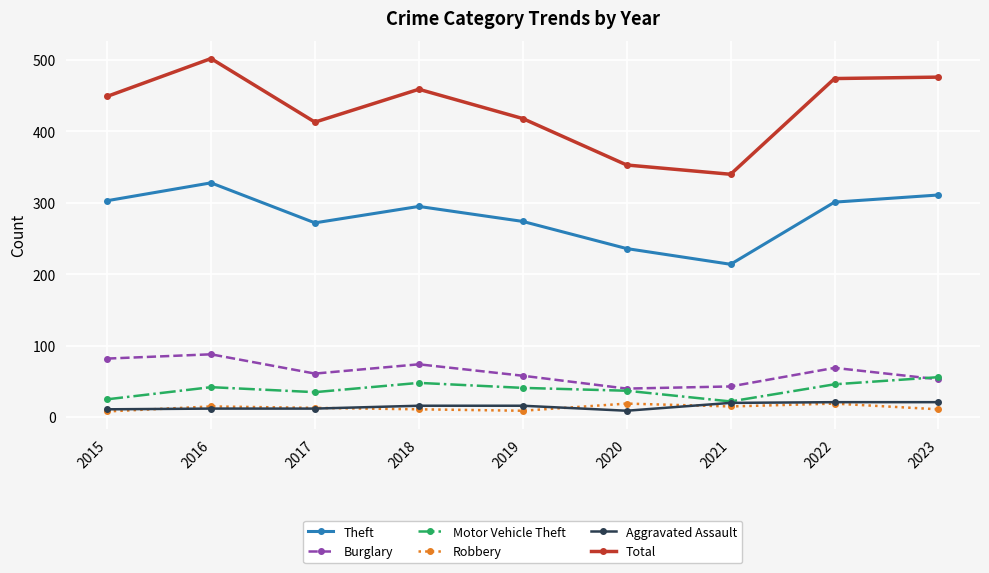

Which series has the largest range (max minus min)?

Total